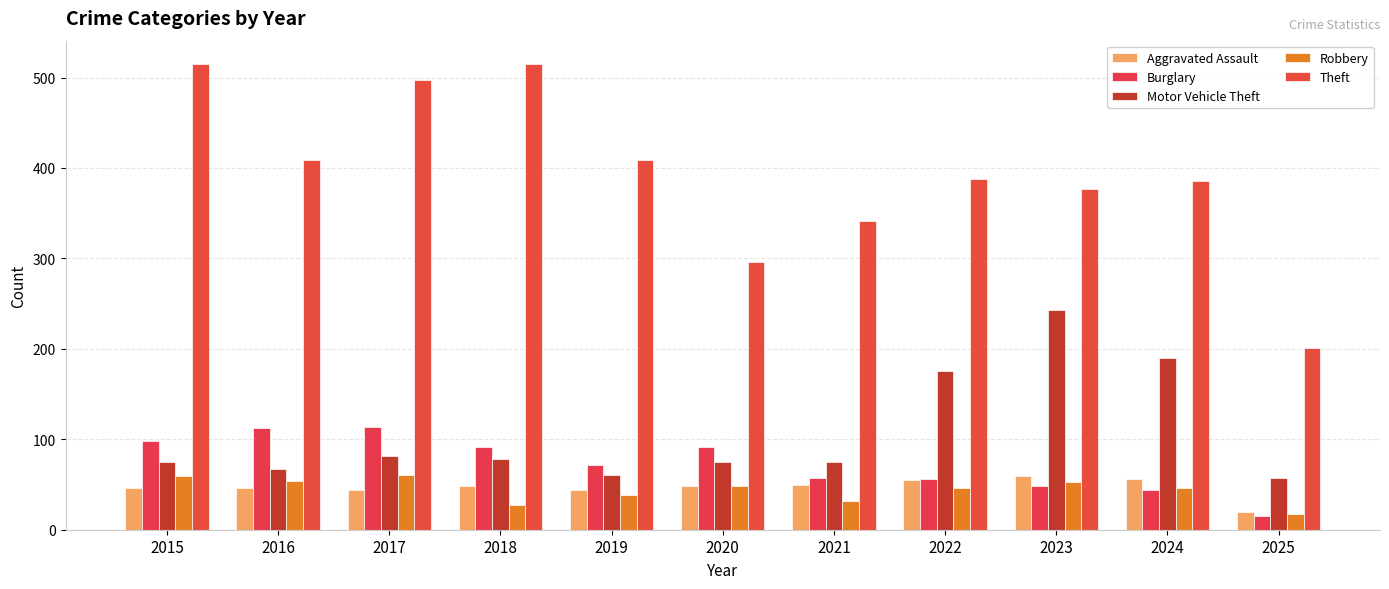

What is the value of the Burglary bar at the 10th from the left?

44